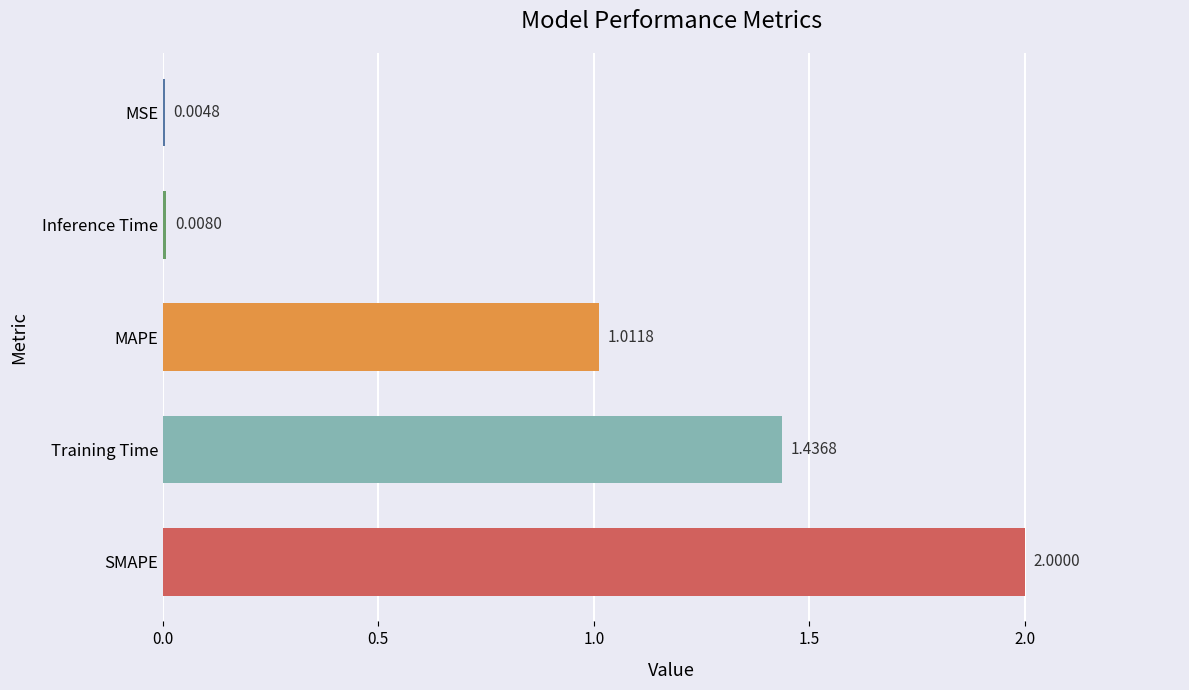

At which category does the chart reach its peak across all series?

SMAPE